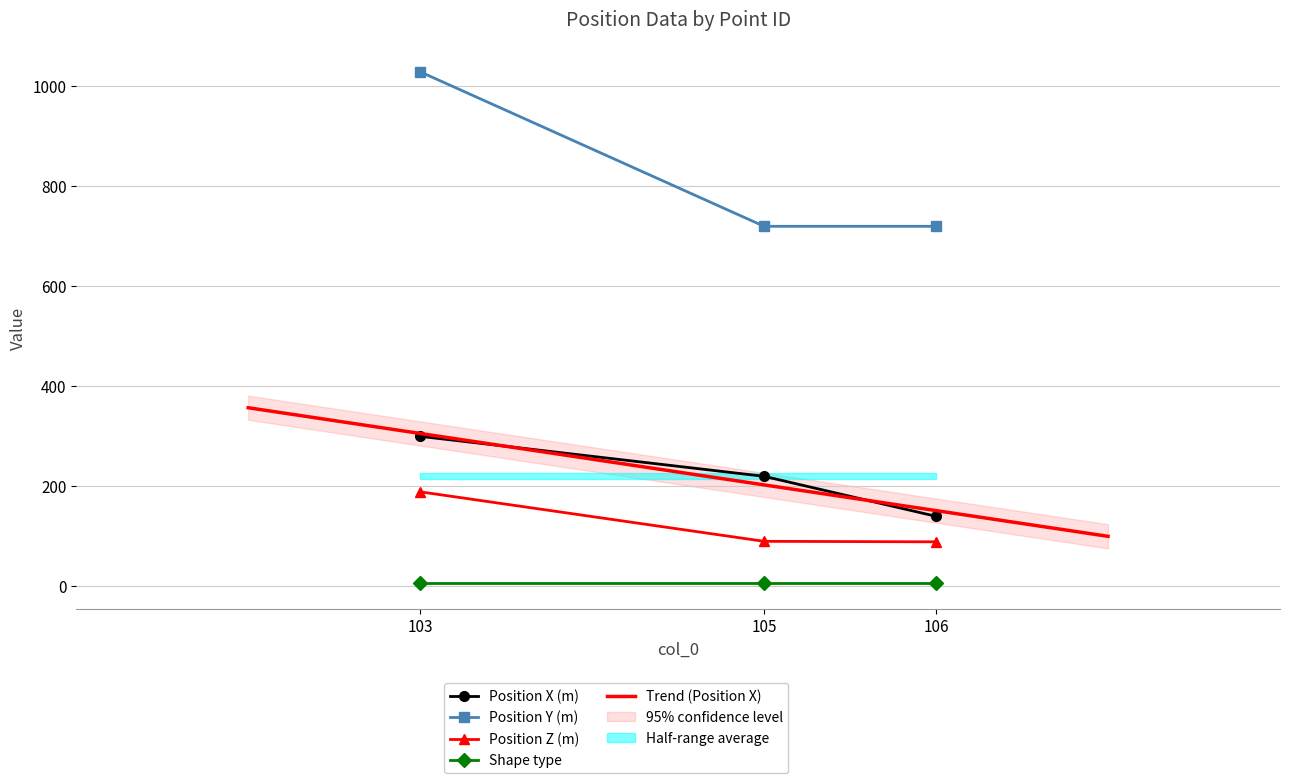

Which series has the largest range (max minus min)?

Position Y (m)